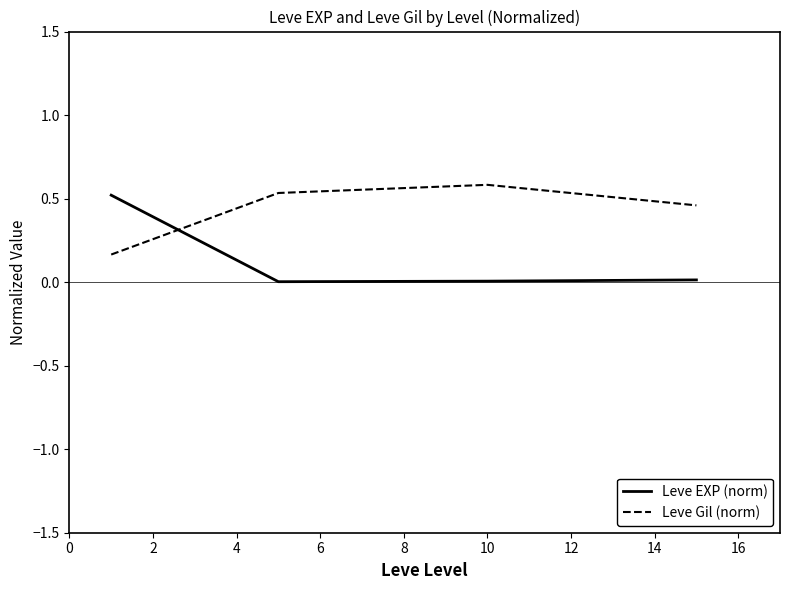

How many intersections are there between Leve EXP (norm) and Leve Gil (norm)?

1